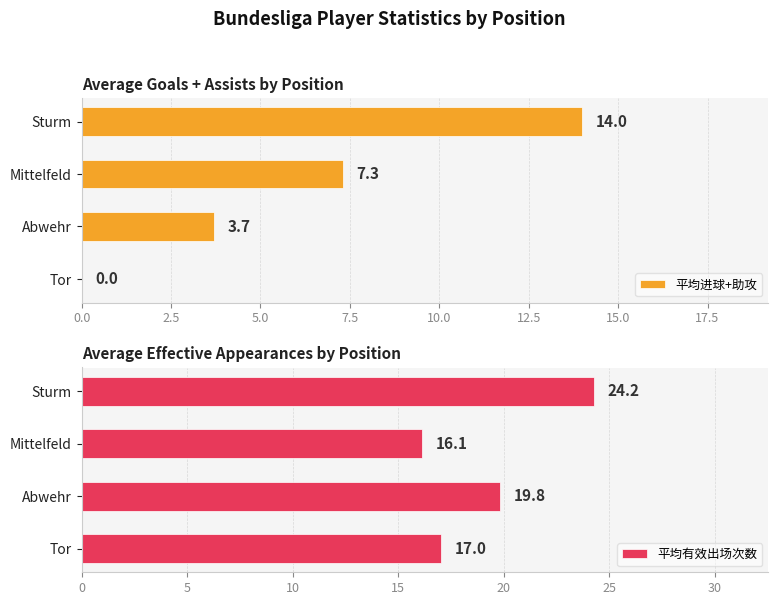

The 平均进球+助攻 series shows 7.4 at Sturm. True or false?

False